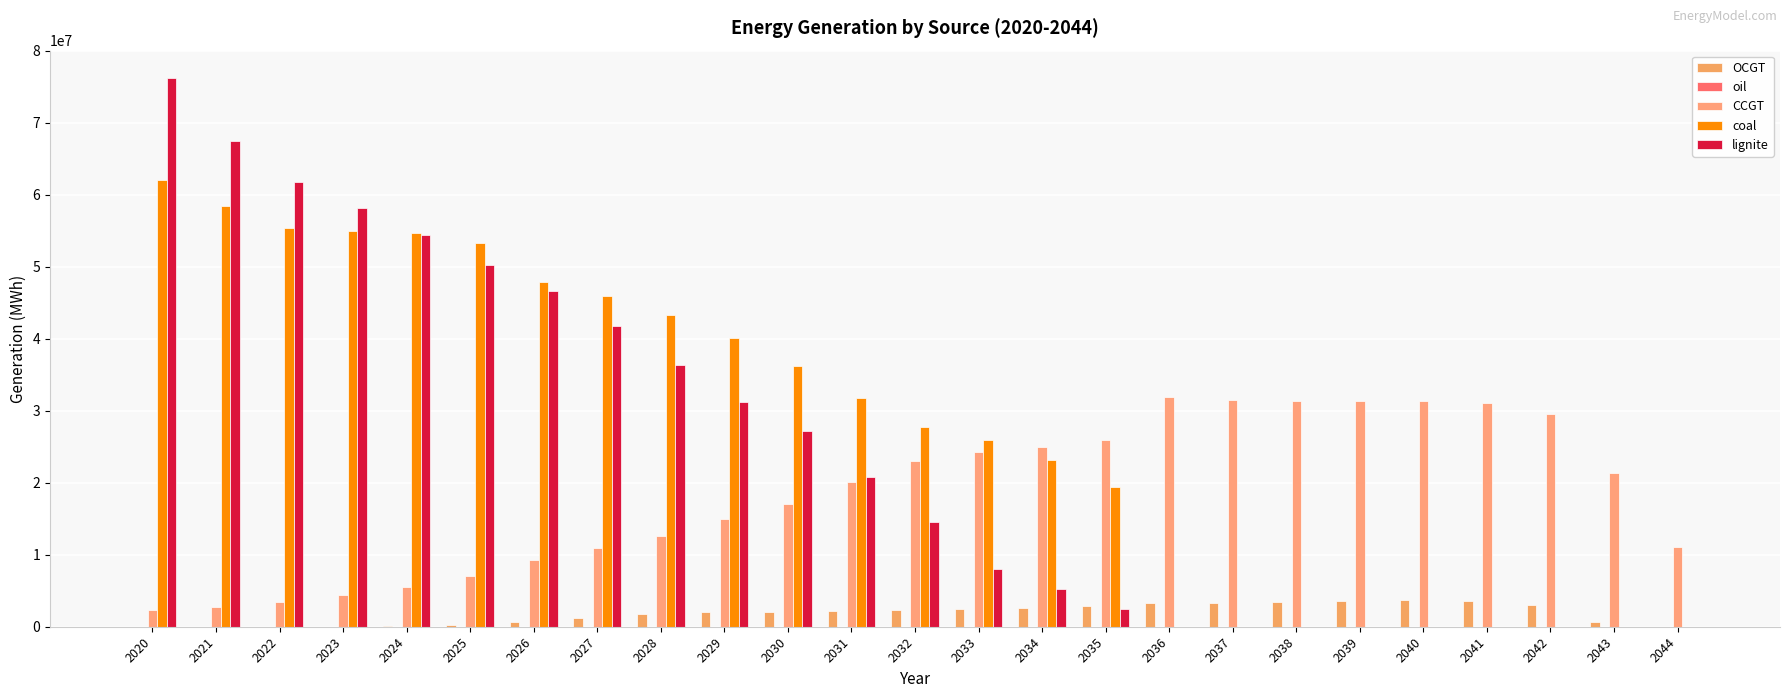

The value of lignite at 2031 is 20842276.4. True or false?

True